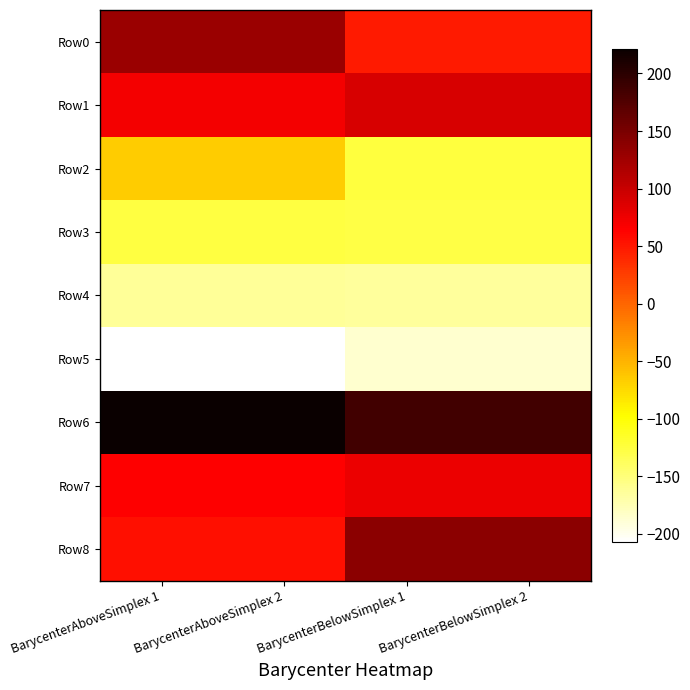

Reading left to right, extract all data points from this chart.

Row0: BarycenterAboveSimplex 1=129.1	BarycenterAboveSimplex 2=129.1	BarycenterBelowSimplex 1=48.6	BarycenterBelowSimplex 2=48.6
Row1: BarycenterAboveSimplex 1=71.3	BarycenterAboveSimplex 2=71.3	BarycenterBelowSimplex 1=90.7	BarycenterBelowSimplex 2=90.7
Row2: BarycenterAboveSimplex 1=-64.9	BarycenterAboveSimplex 2=-64.9	BarycenterBelowSimplex 1=-124.7	BarycenterBelowSimplex 2=-124.7
Row3: BarycenterAboveSimplex 1=-126.8	BarycenterAboveSimplex 2=-126.8	BarycenterBelowSimplex 1=-127.3	BarycenterBelowSimplex 2=-127.3
Row4: BarycenterAboveSimplex 1=-163.3	BarycenterAboveSimplex 2=-163.3	BarycenterBelowSimplex 1=-164.4	BarycenterBelowSimplex 2=-164.4
Row5: BarycenterAboveSimplex 1=-207.2	BarycenterAboveSimplex 2=-207.2	BarycenterBelowSimplex 1=-186.6	BarycenterBelowSimplex 2=-186.6
Row6: BarycenterAboveSimplex 1=221.6	BarycenterAboveSimplex 2=221.6	BarycenterBelowSimplex 1=184.8	BarycenterBelowSimplex 2=184.8
Row7: BarycenterAboveSimplex 1=64.8	BarycenterAboveSimplex 2=64.8	BarycenterBelowSimplex 1=77.1	BarycenterBelowSimplex 2=77.1
Row8: BarycenterAboveSimplex 1=54.5	BarycenterAboveSimplex 2=54.5	BarycenterBelowSimplex 1=138.2	BarycenterBelowSimplex 2=138.2